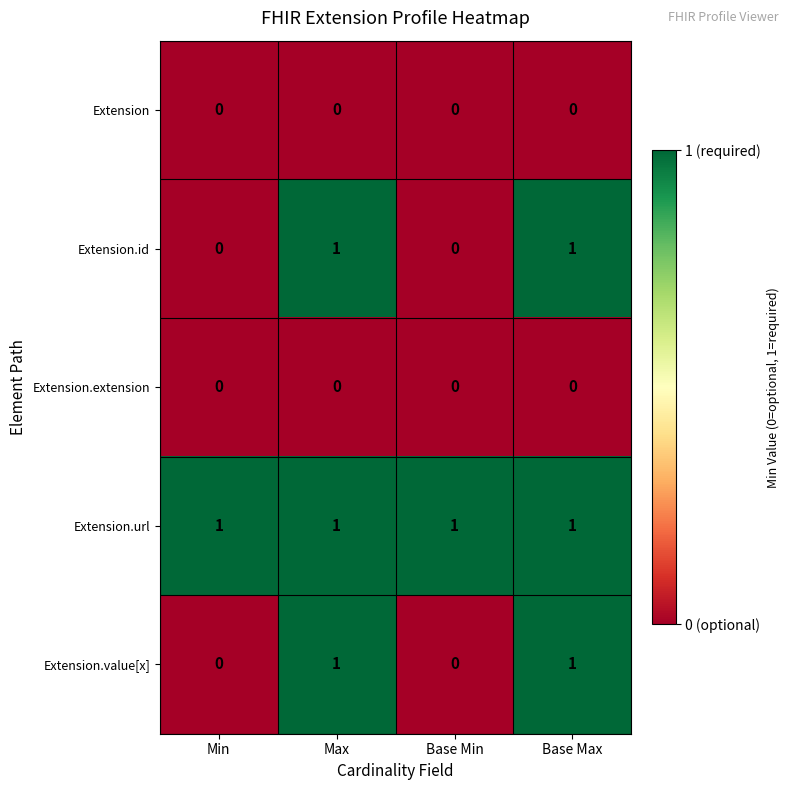

Reading left to right, what are all the values shown in this chart?

Extension: Min=0	Max=0	Base Min=0	Base Max=0
Extension.id: Min=0	Max=1	Base Min=0	Base Max=1
Extension.extension: Min=0	Max=0	Base Min=0	Base Max=0
Extension.url: Min=1	Max=1	Base Min=1	Base Max=1
Extension.value[x]: Min=0	Max=1	Base Min=0	Base Max=1